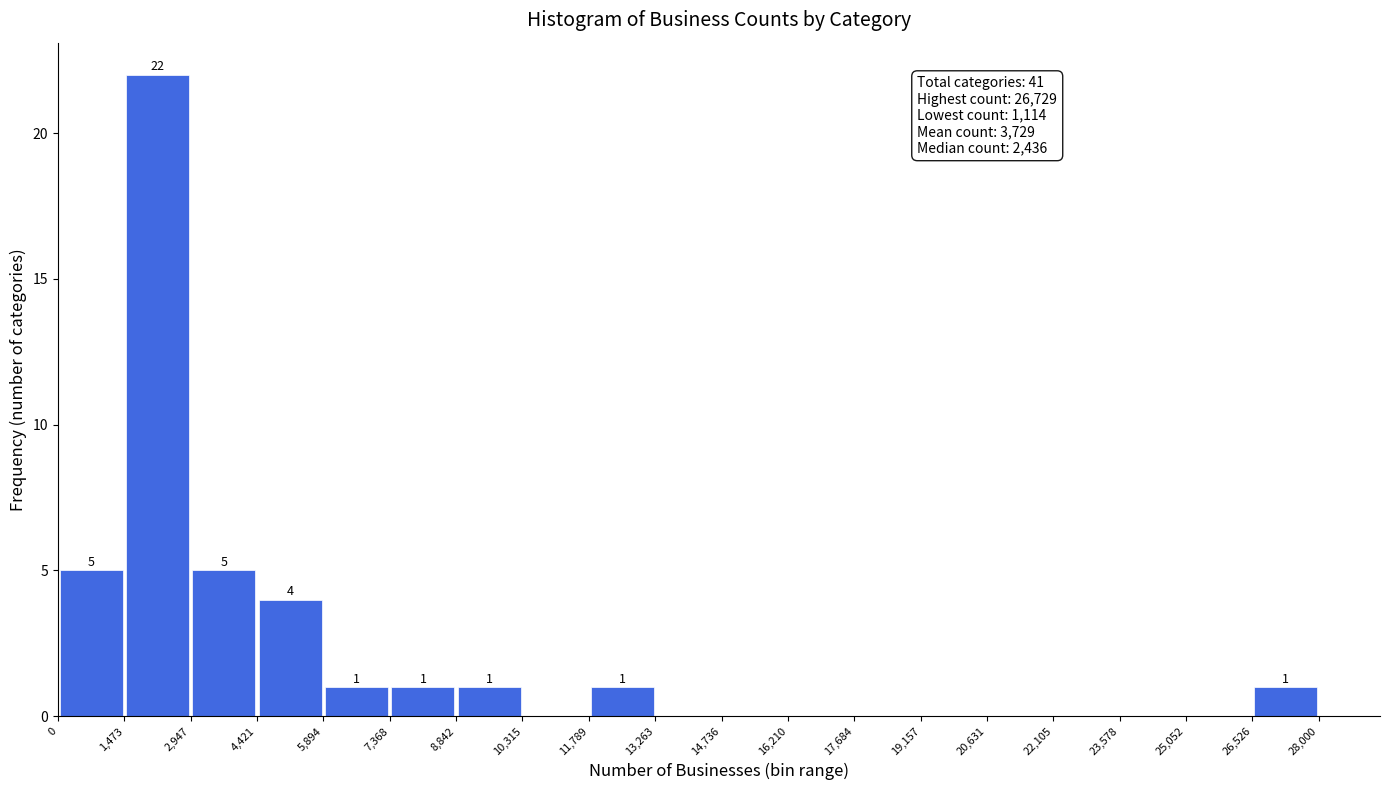

Over which range of the x-axis is the bar tallest?

1,473 to 2,947